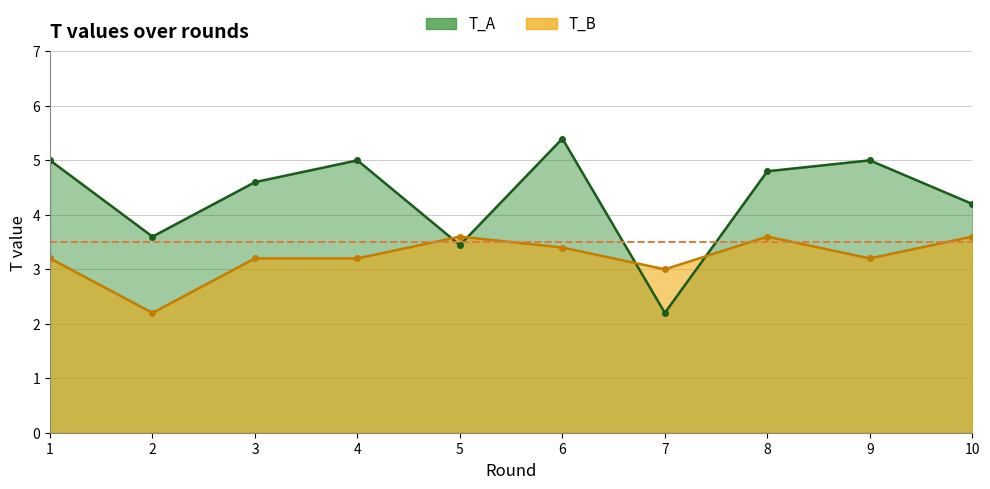

Rank the series at 7 from highest to lowest value.

T_B, T_A